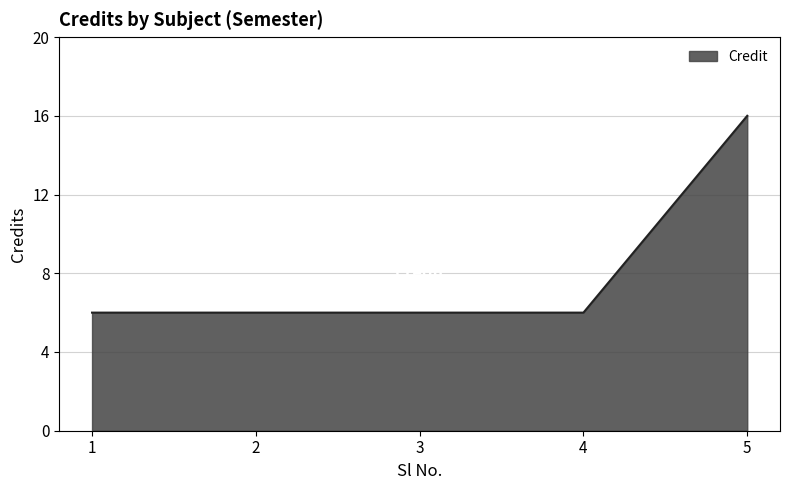

Reading left to right, transcribe all the data shown in this chart.

6	6	6	6	16